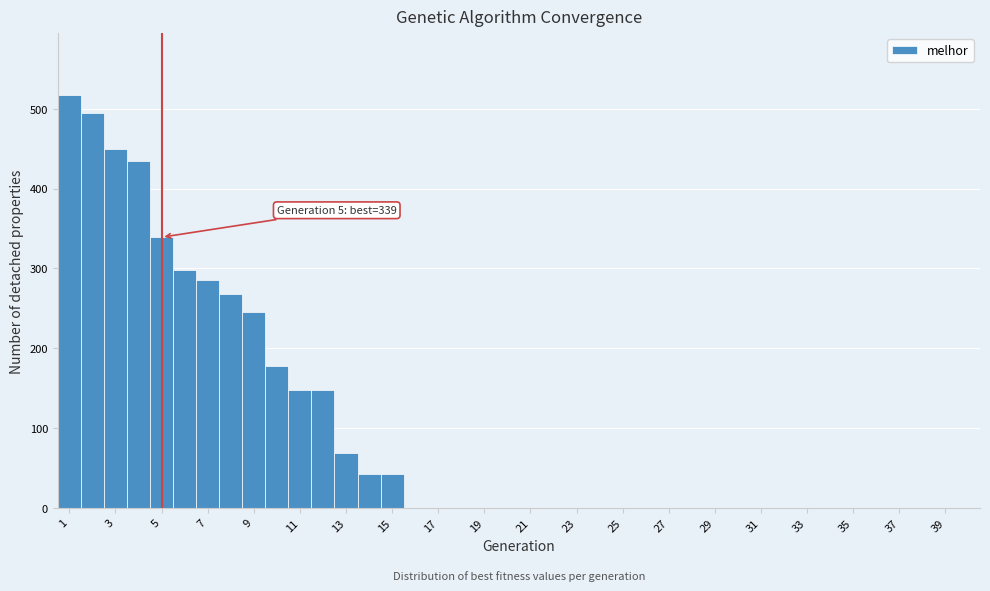

Over which range of the x-axis is the bar tallest?

0.5 to 1.5